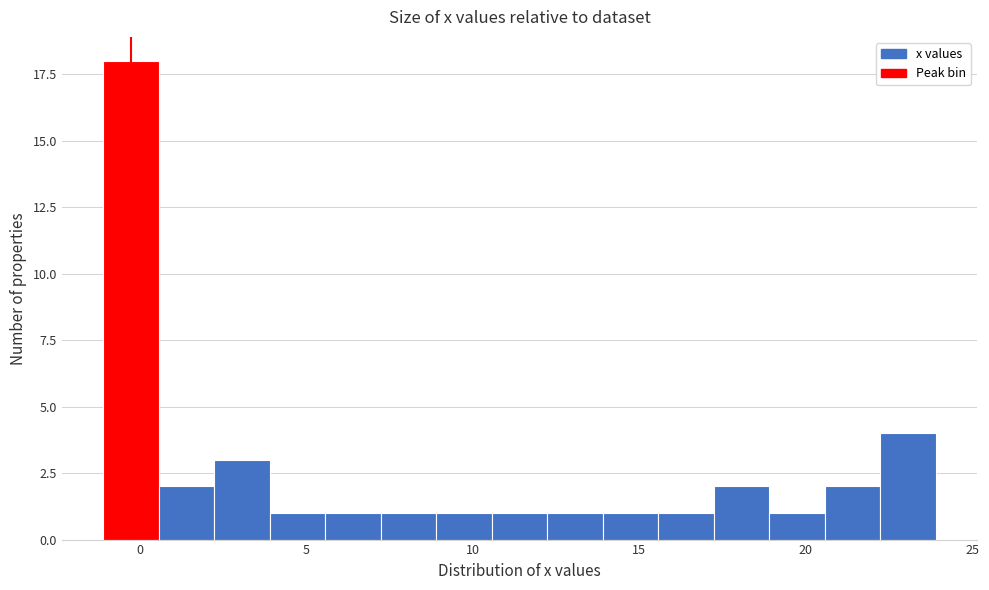

Around what value on the x-axis is the tallest bar? Give the approximate position of its centre, as read against the axis.

-0.5